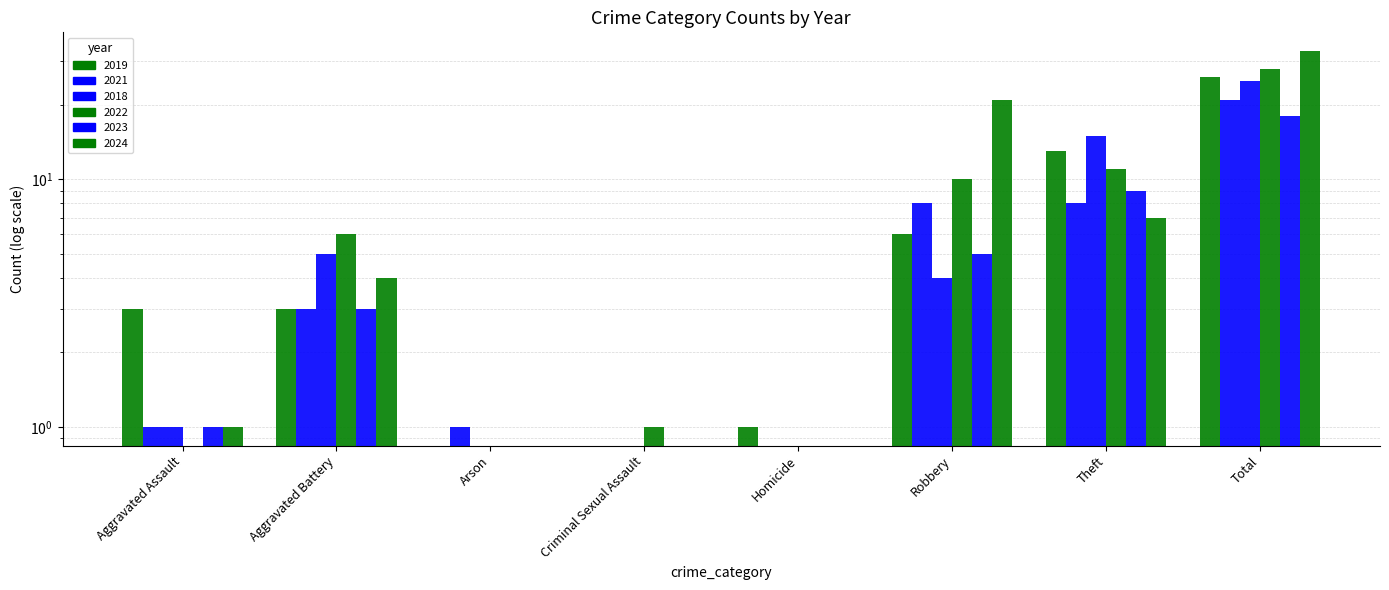

Is it true that 2022 equals 0 at Aggravated Assault?

True